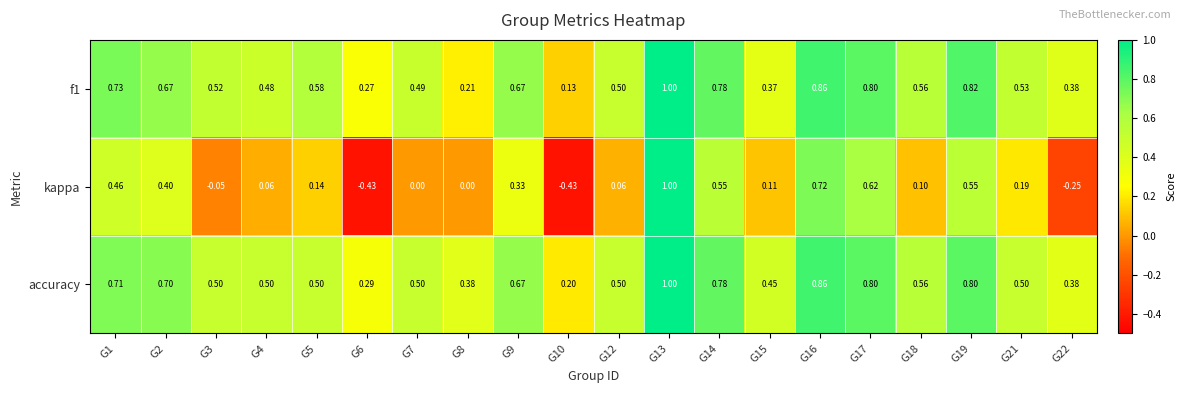

How many data points does each series have?

20